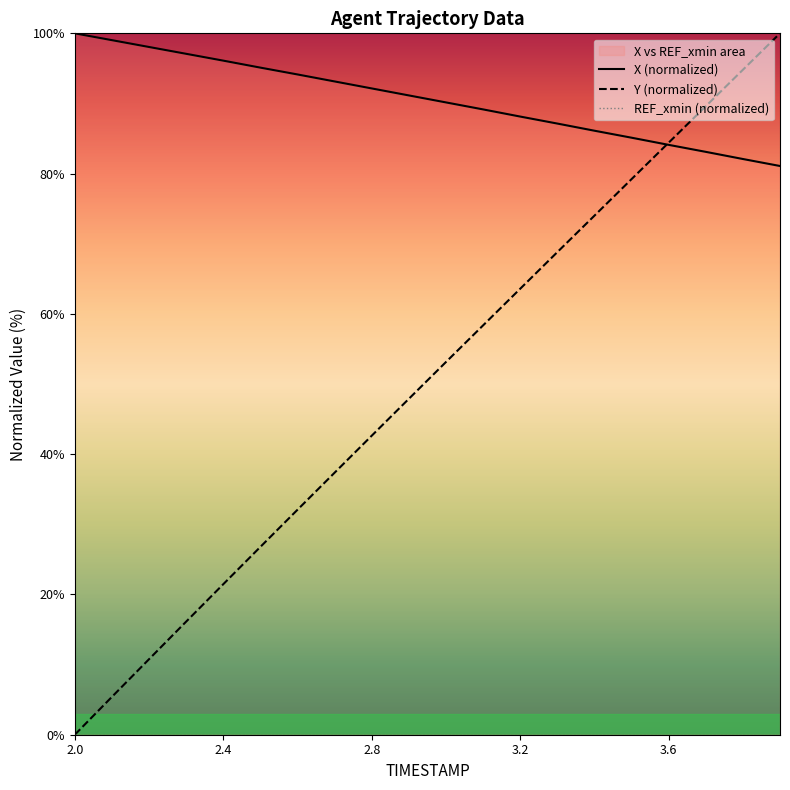

What are all the series names shown in the legend?

X (normalized), Y (normalized), REF_xmin (normalized)